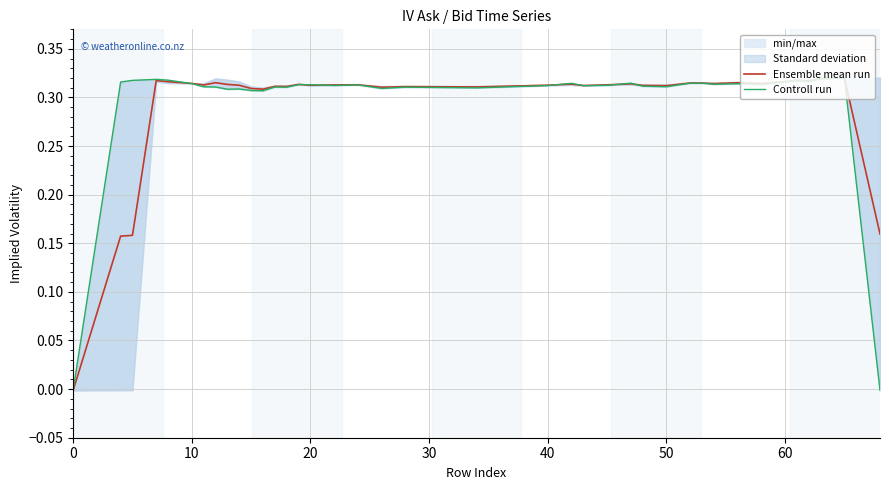

Is it true that Ensemble mean run equals -0.0 at 0?

True